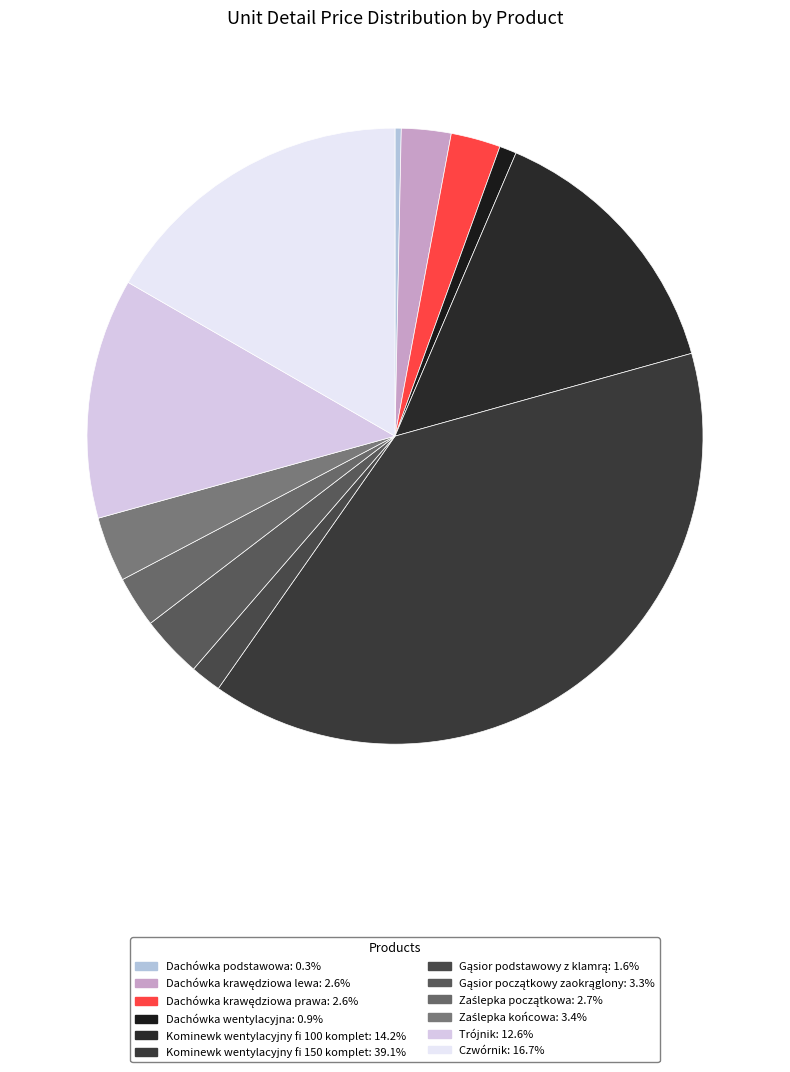

True or false: Zaślepka początkowa accounts for 12% of the total.

False